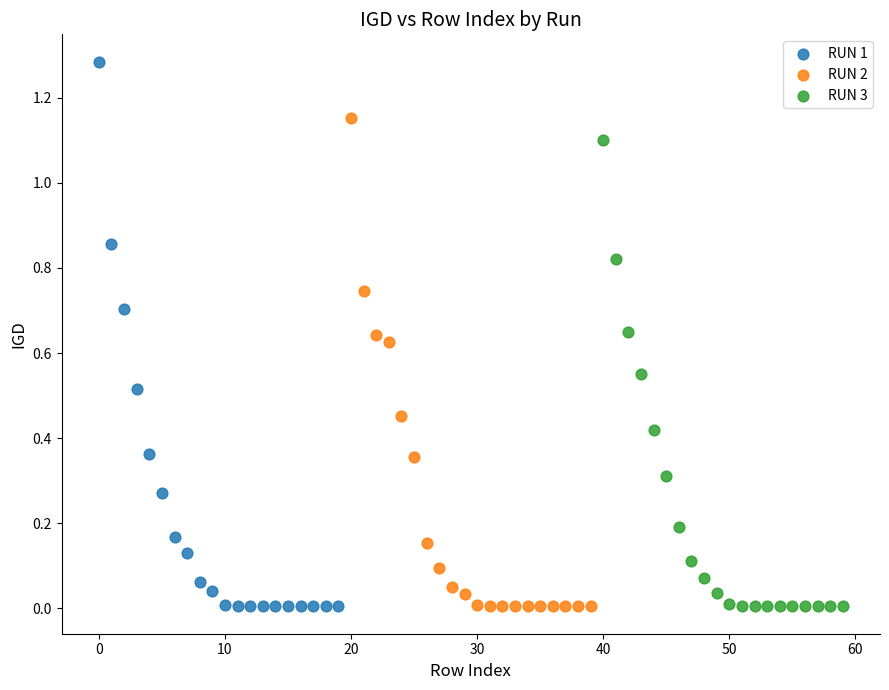

Which series contains the highest Y value?

RUN 1